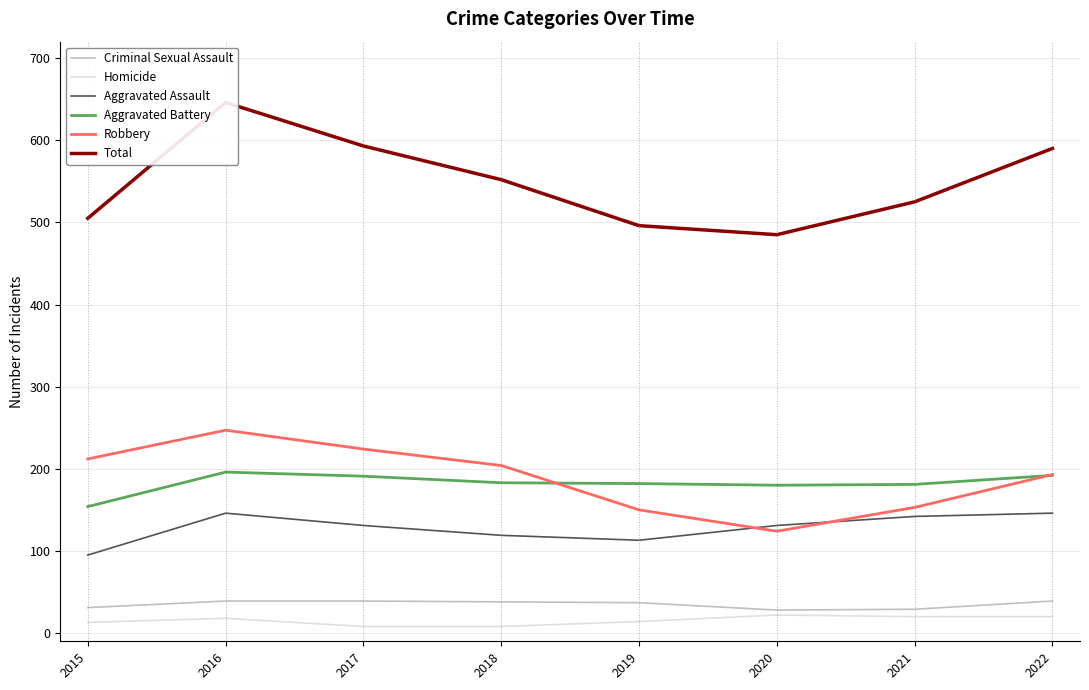

What are all the series names shown in the legend?

Criminal Sexual Assault, Homicide, Aggravated Assault, Aggravated Battery, Robbery, Total